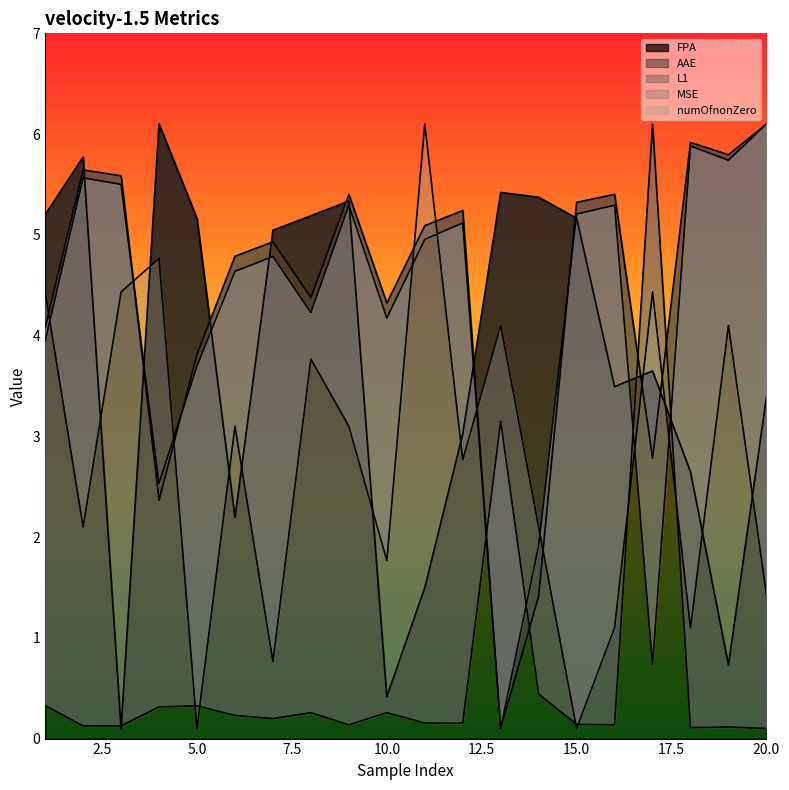

Which series ends up on top after the final intersection of MSE and numOfnonZero?

MSE